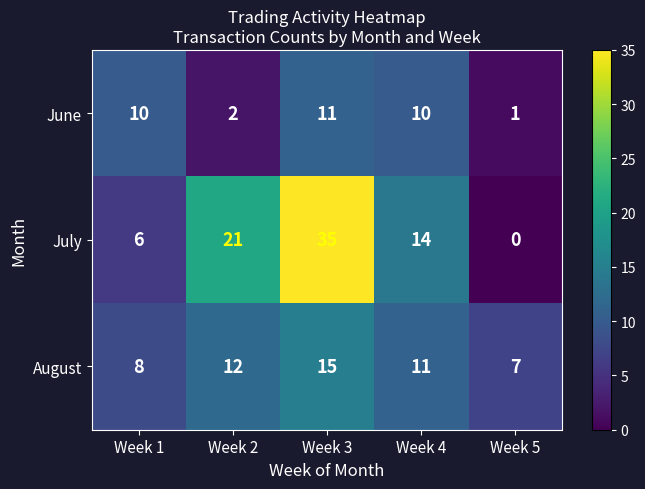

What is the difference between the maximum and minimum values in the August series?

8